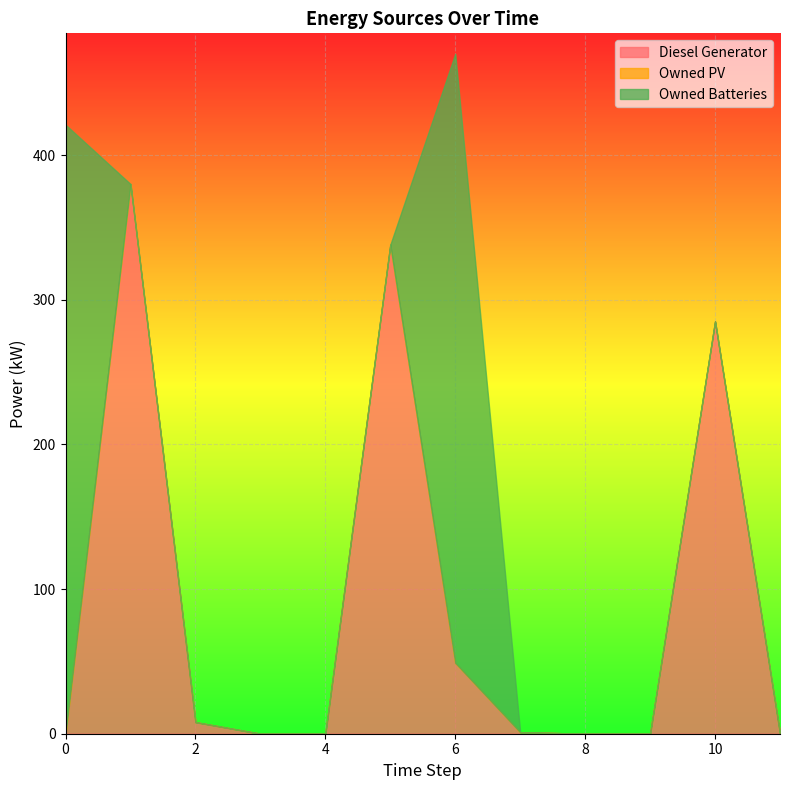

What is the average value of the Diesel Generator series?

88.4